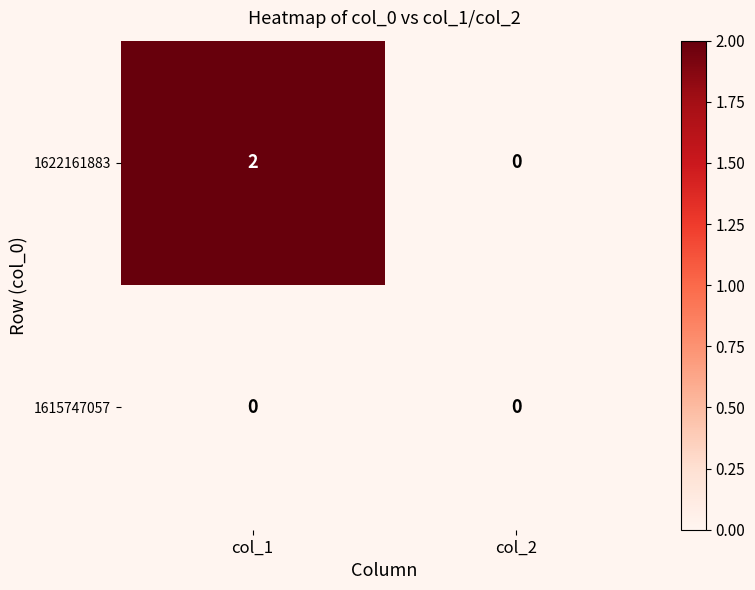

What is the difference between the highest and lowest values at col_1?

2